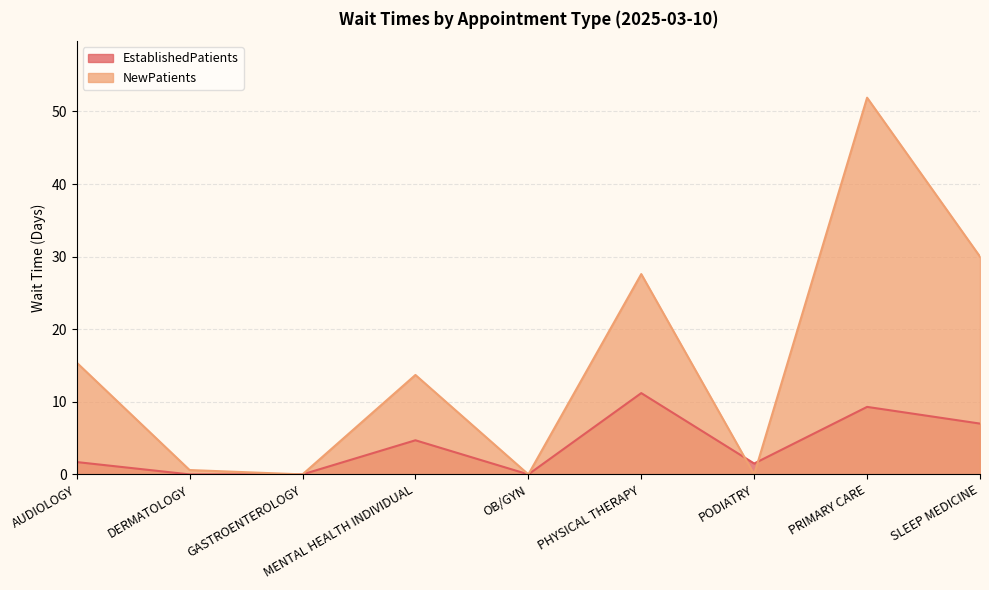

How many times do EstablishedPatients and NewPatients cross each other?

2